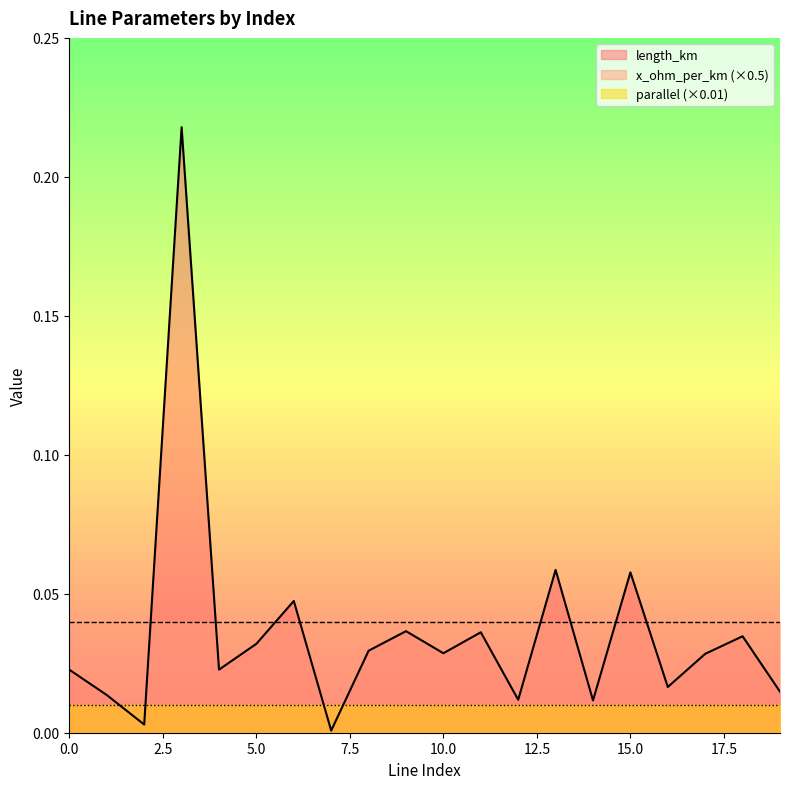

Does the chart display data point markers on the line(s)?

No